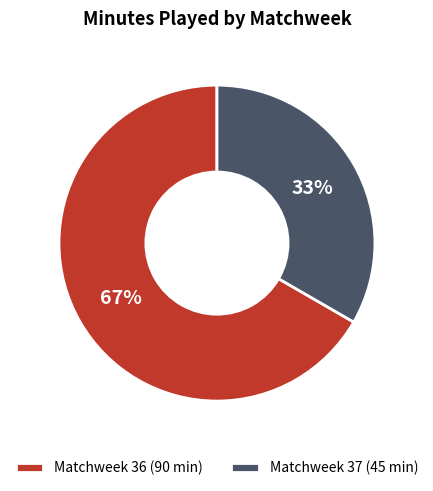

To the nearest percent, what is the average slice percentage?

50%